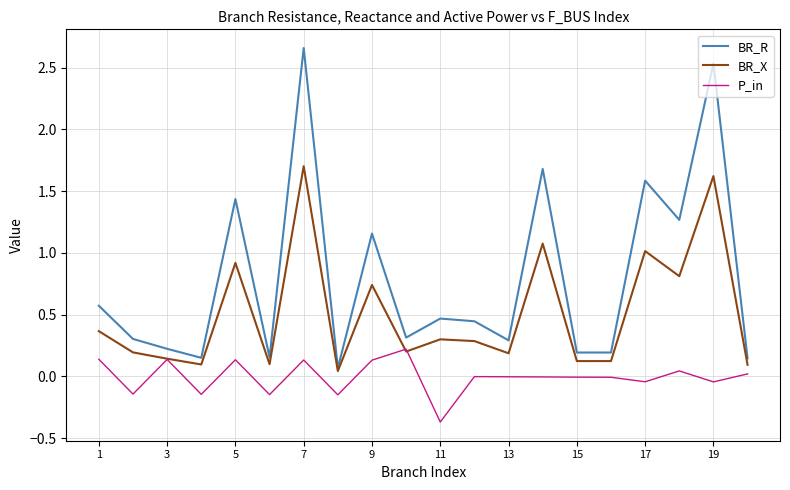

Which series has the largest total across all categories?

BR_R